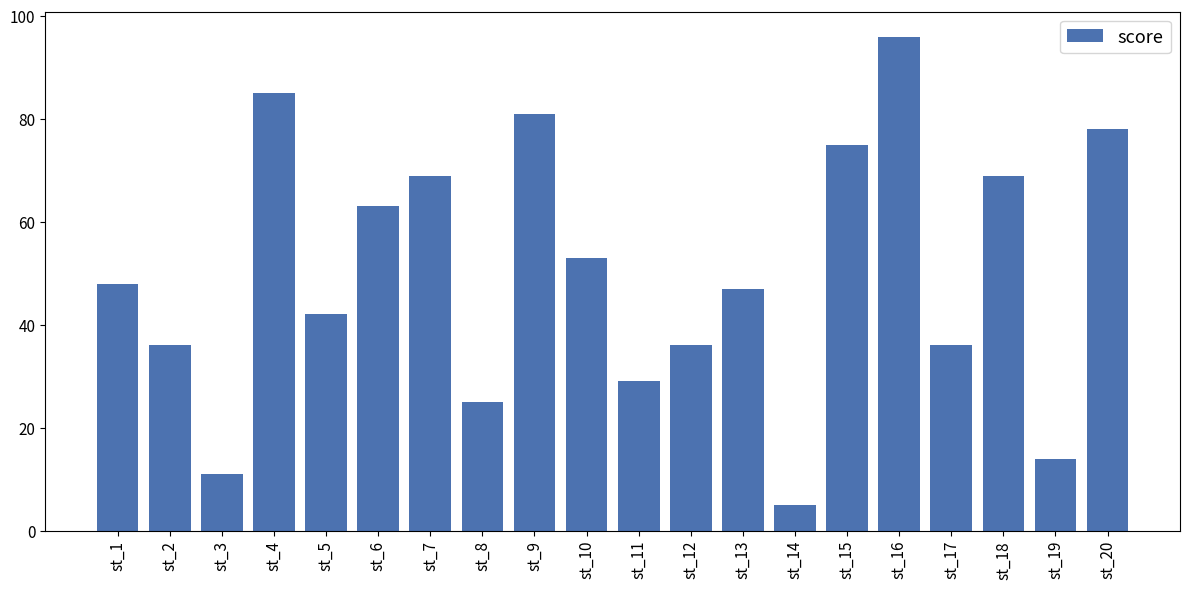

What is the smallest value displayed?

5